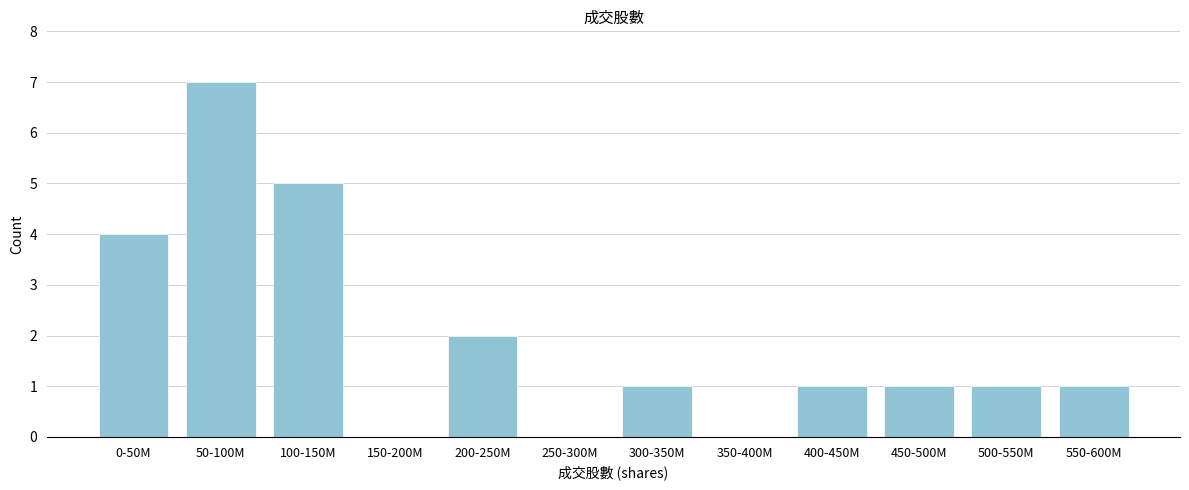

Reading left to right, transcribe all the data shown in this chart.

0-50M=4	50-100M=7	100-150M=5	150-200M=0	200-250M=2	250-300M=0	300-350M=1	350-400M=0	400-450M=1	450-500M=1	500-550M=1	550-600M=1